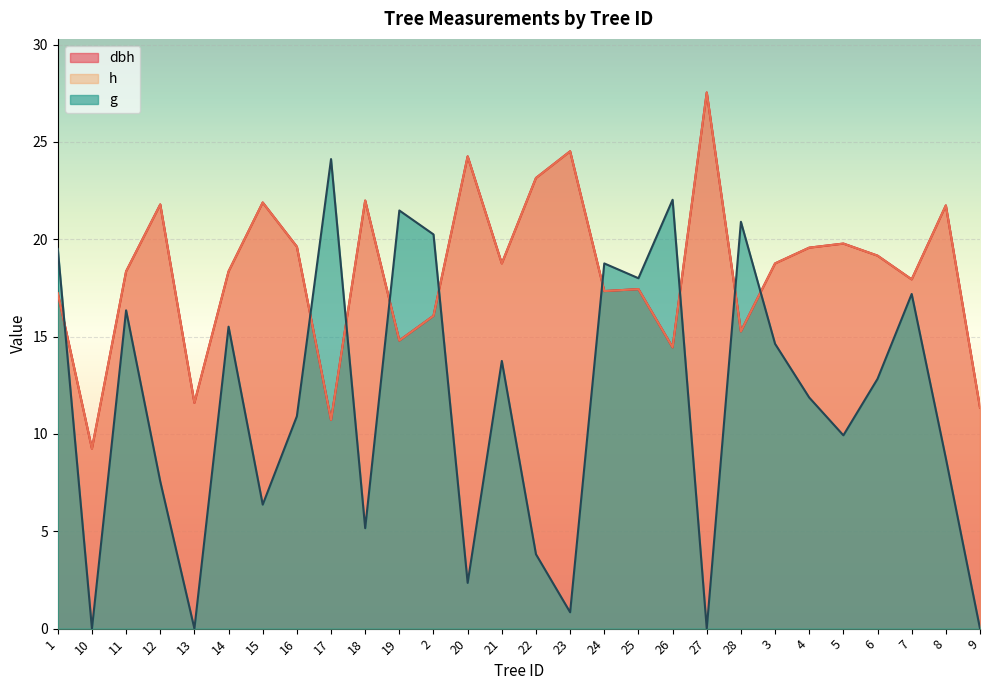

What is the lowest value of the dbh series?

9.2